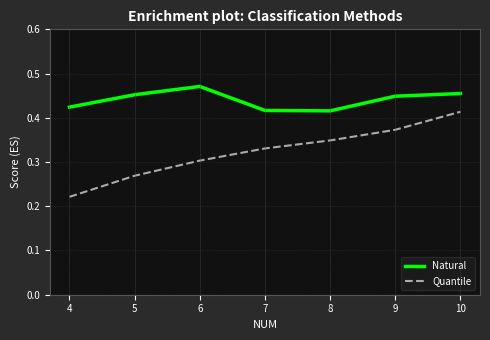

Which series has the largest range (max minus min)?

Quantile